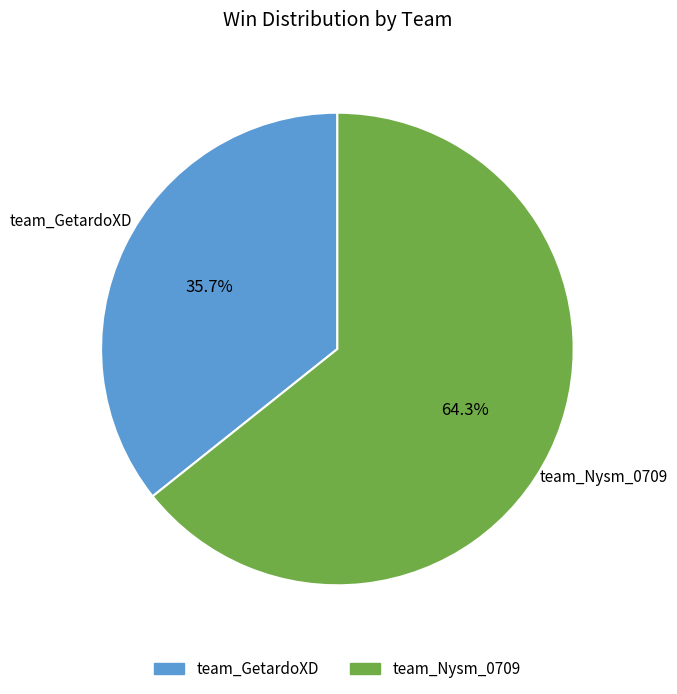

Is there a majority slice in this chart?

Yes